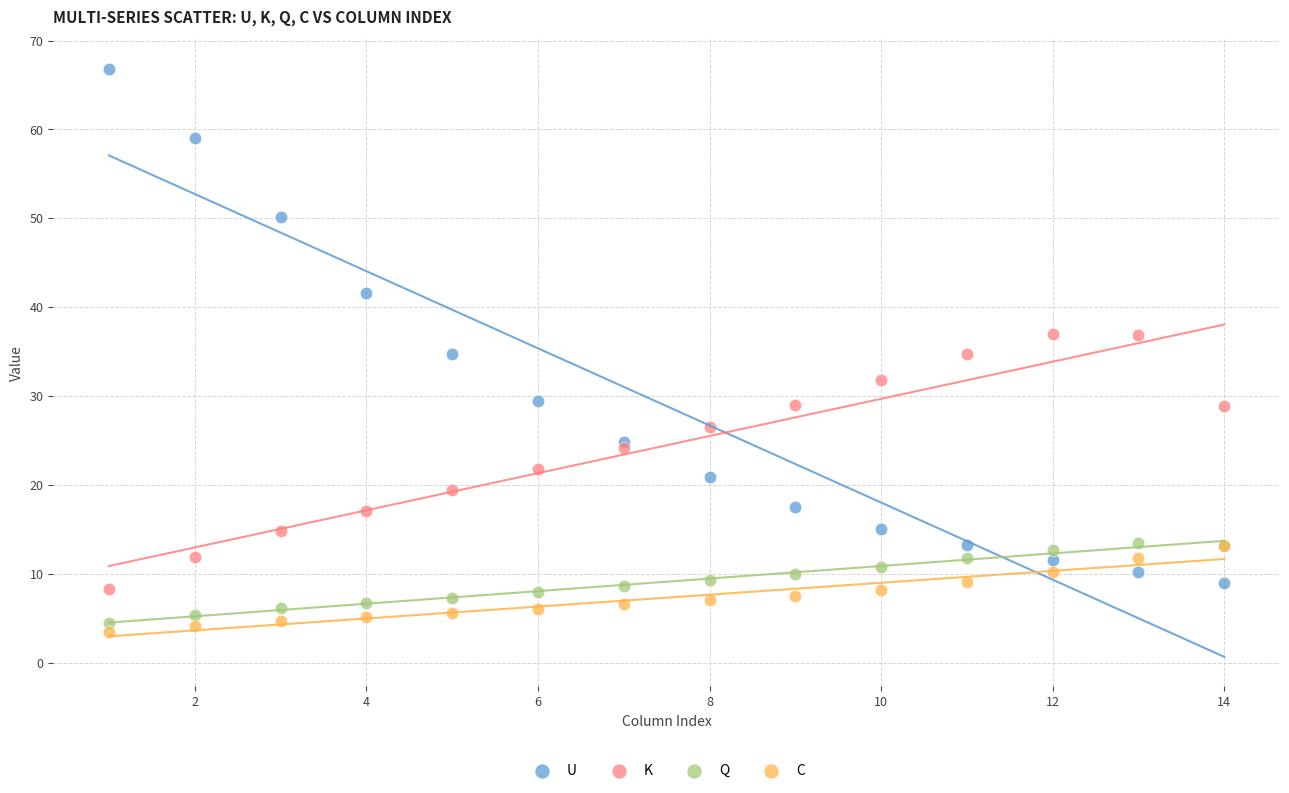

Which series reaches the minimum Y coordinate?

C